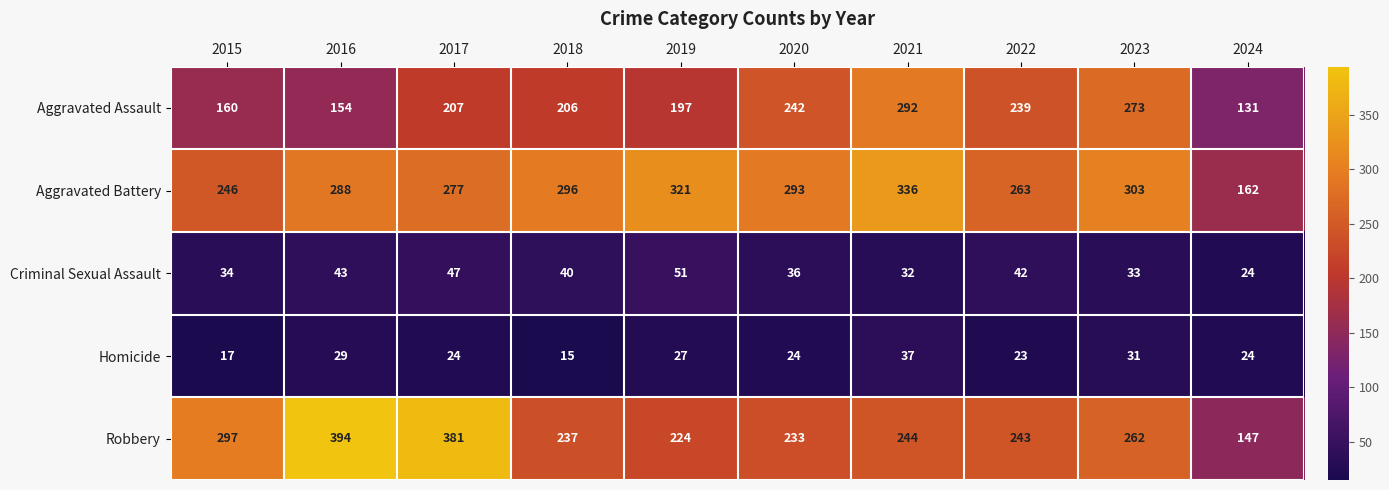

What is the difference between the maximum and minimum values in the Aggravated Assault series?

161